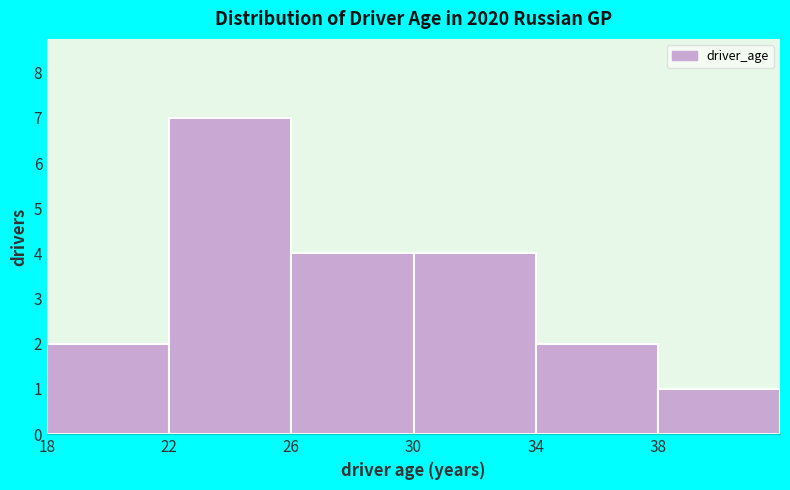

Over which range of the x-axis is the bar tallest?

22 to 26